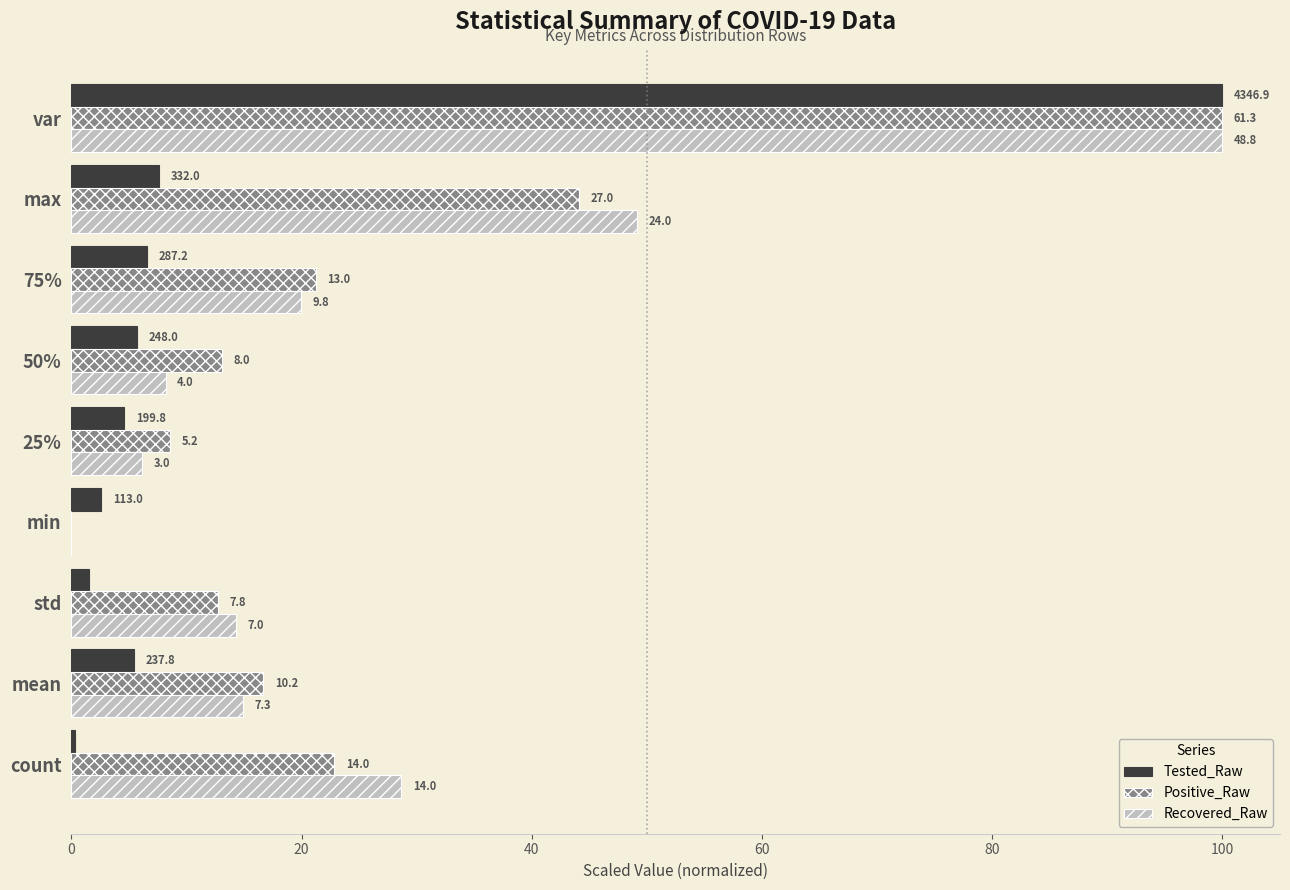

What are all the series names shown in the legend?

Tested_Raw, Positive_Raw, Recovered_Raw